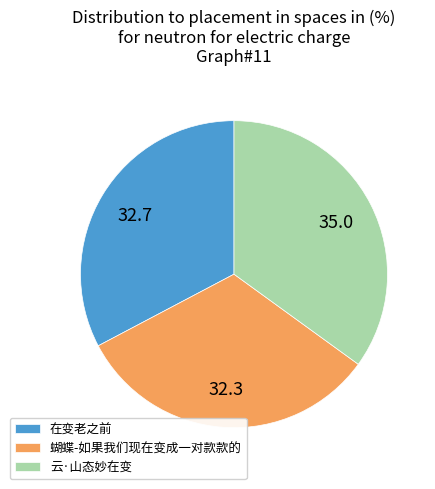

Do 在变老之前 and 云·山态妙在变 together represent more than half of the pie?

Yes